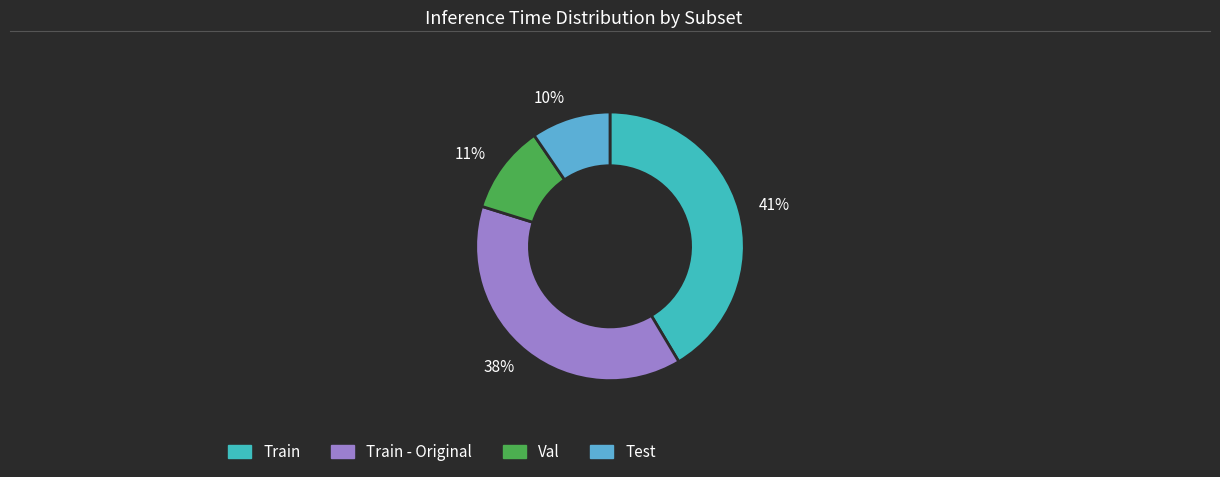

Which slice is the smallest?

10%